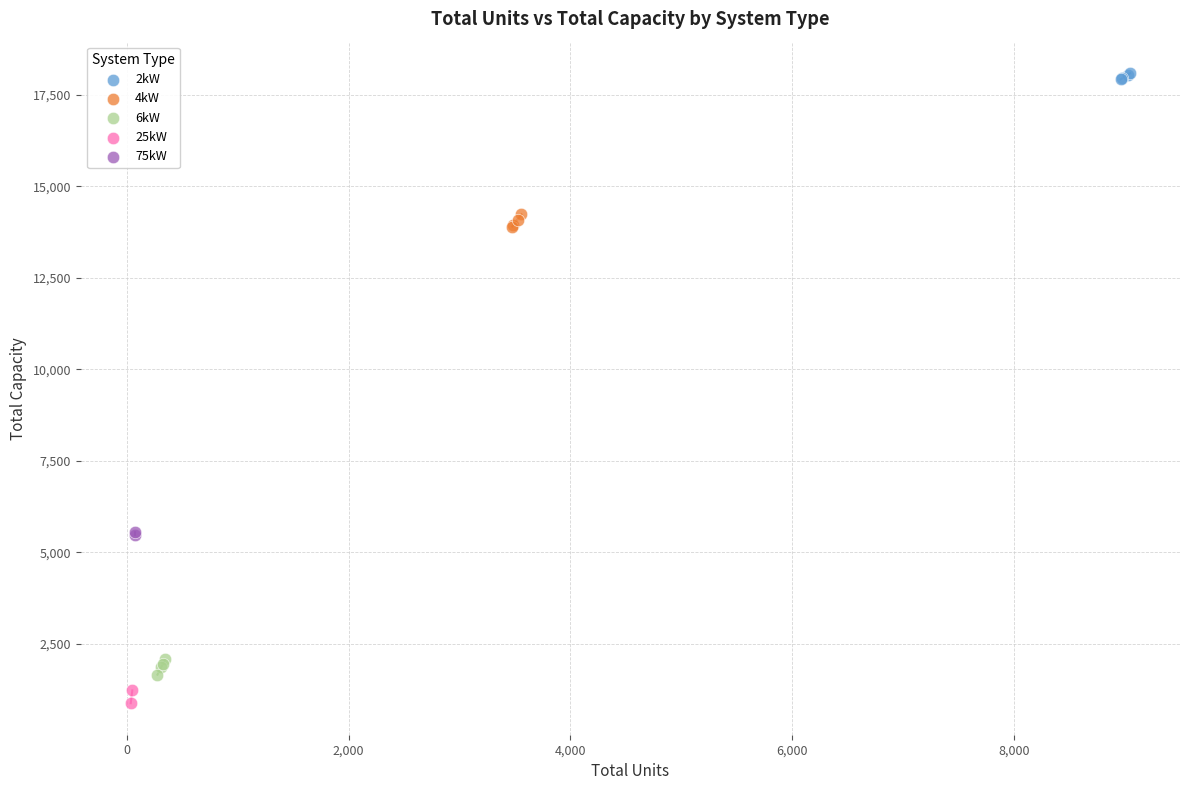

What are all the series names shown in the legend?

2kW, 4kW, 6kW, 25kW, 75kW